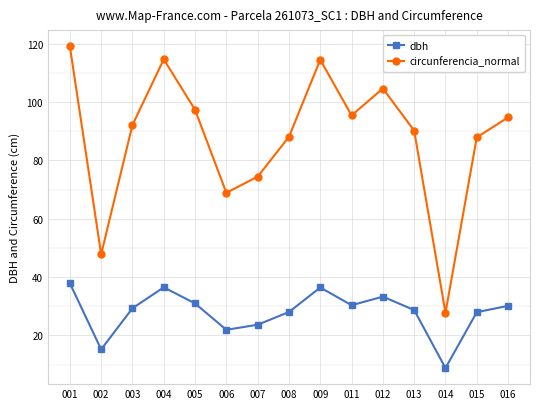

What is the difference between the highest and lowest values at 003?

62.8